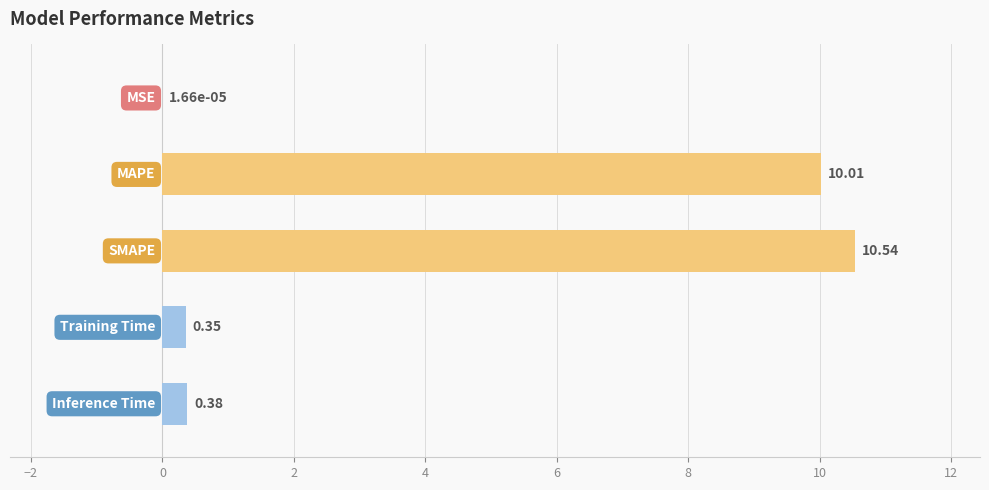

What is the sum of all values?

21.3